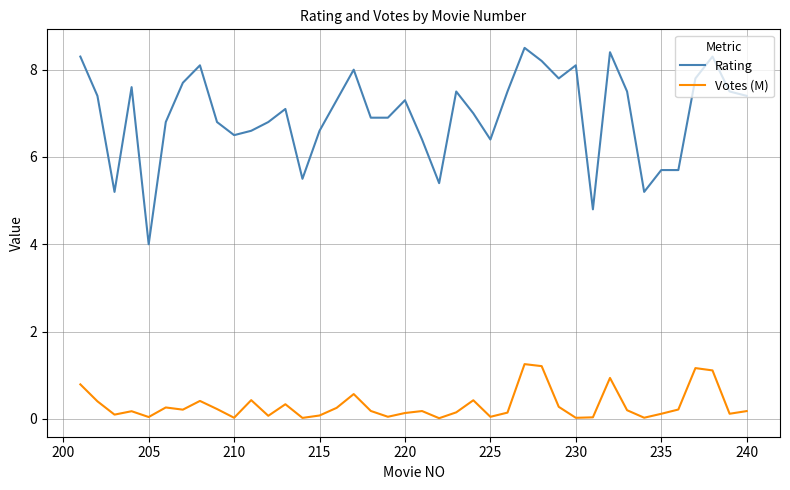

What is the difference between the maximum and minimum values in the Rating series?

4.5